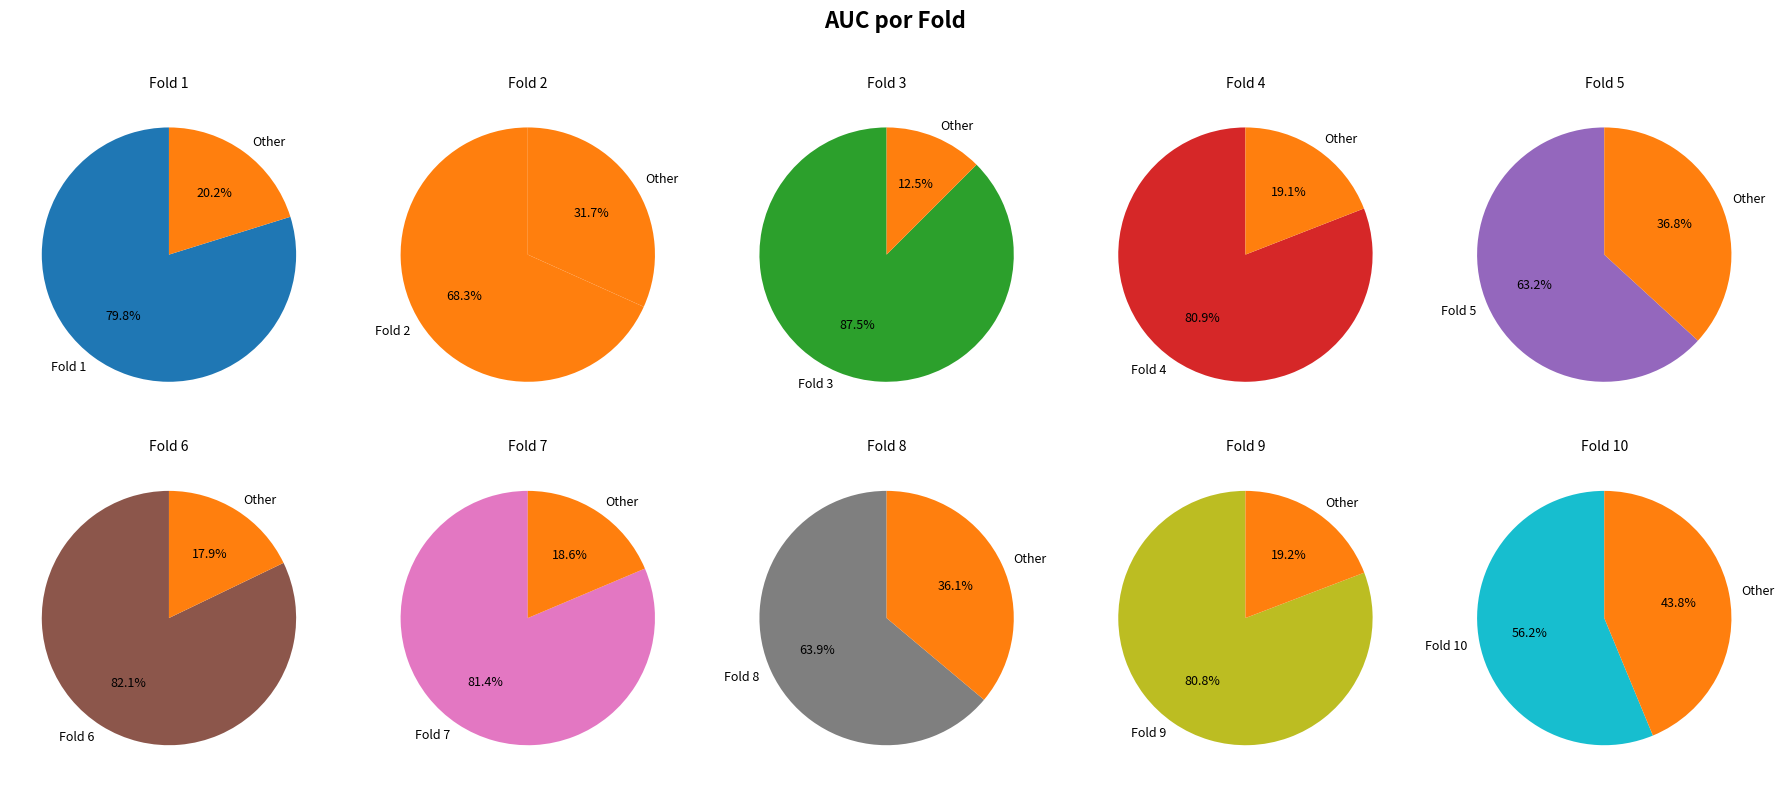

Which category has the smallest portion of the pie?

Fold 10